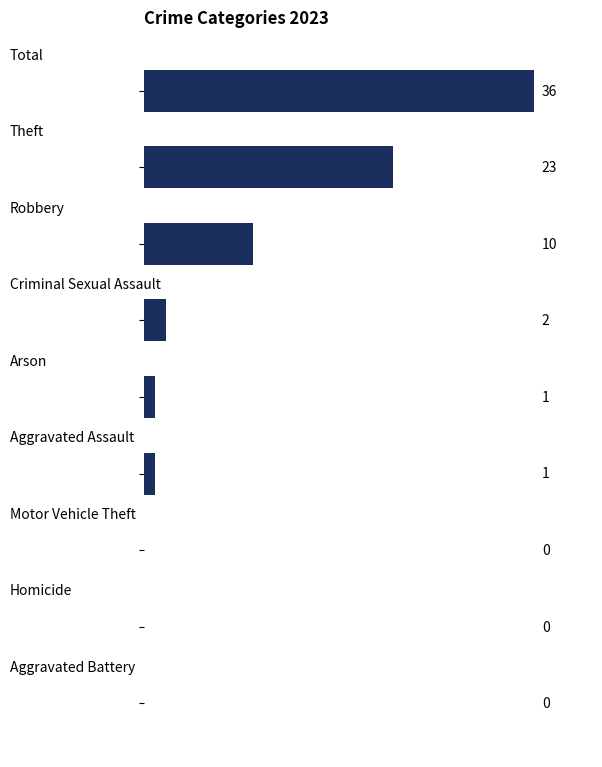

What is the sum of all values?

73